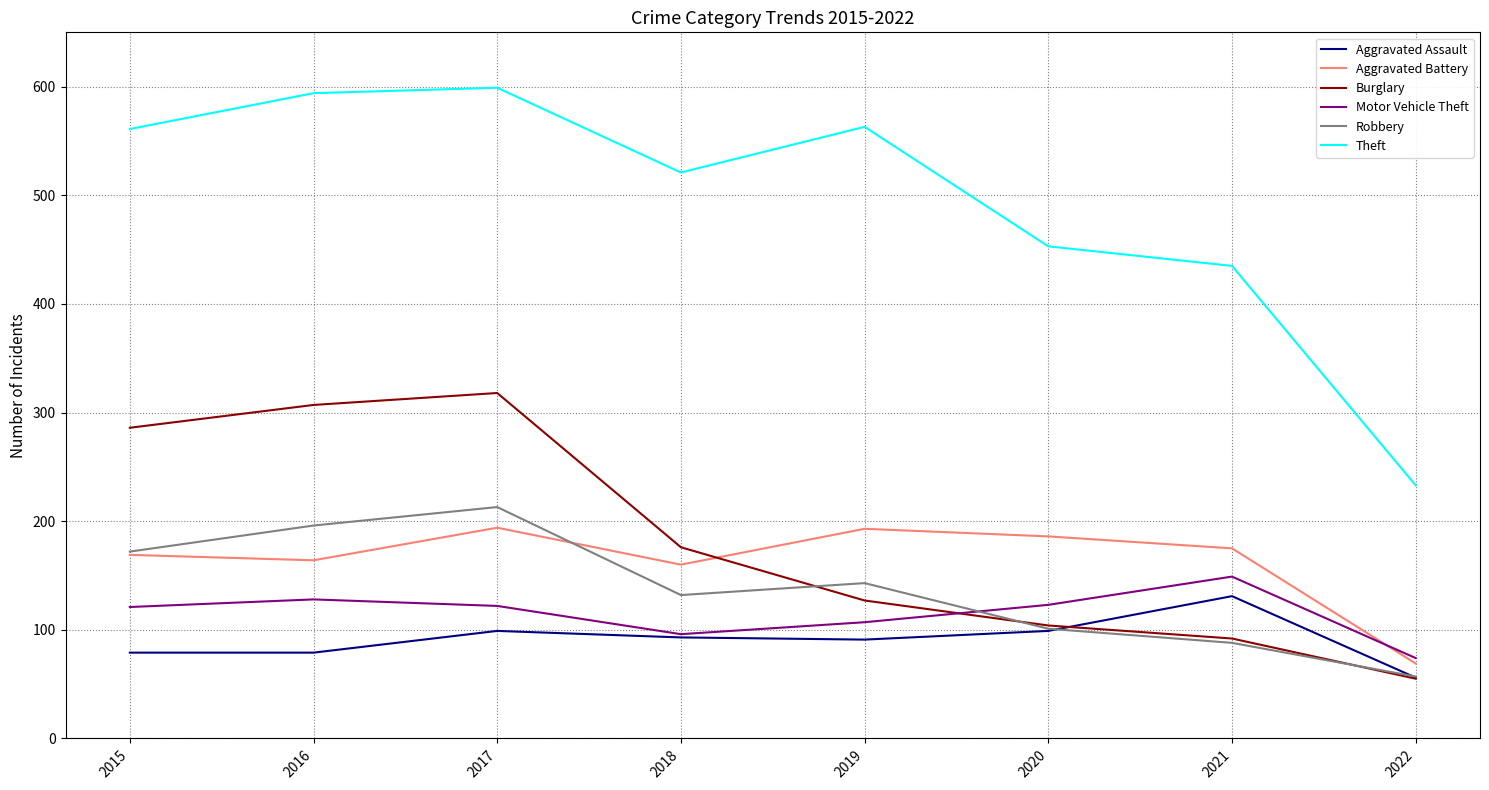

Is it true that Burglary equals 59 at 2018?

False